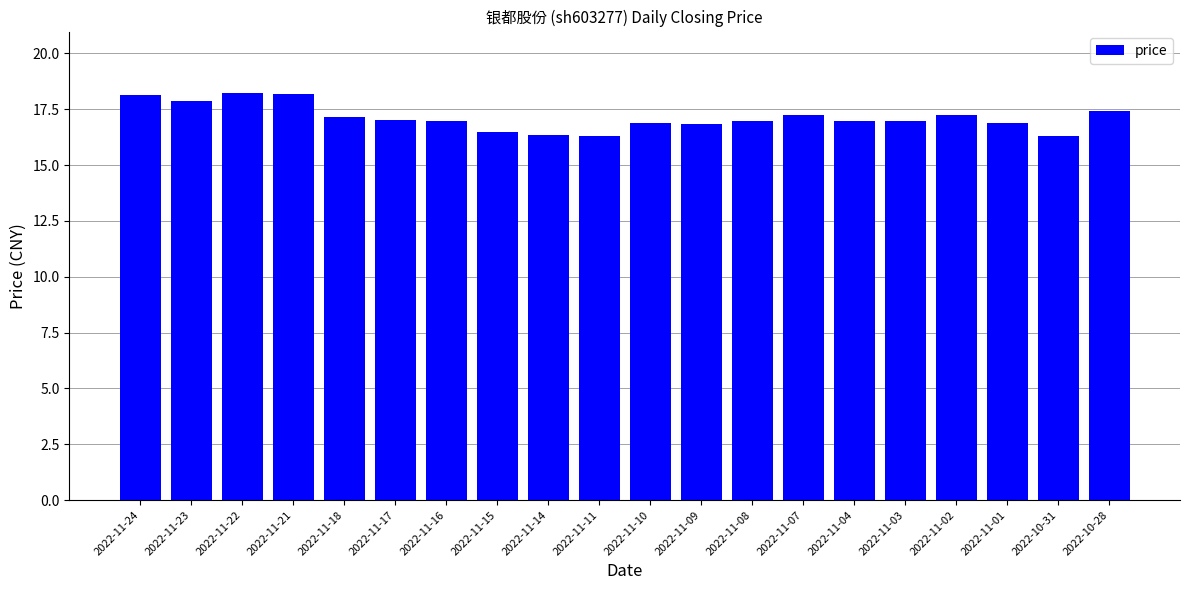

How many bars are there in total?

20